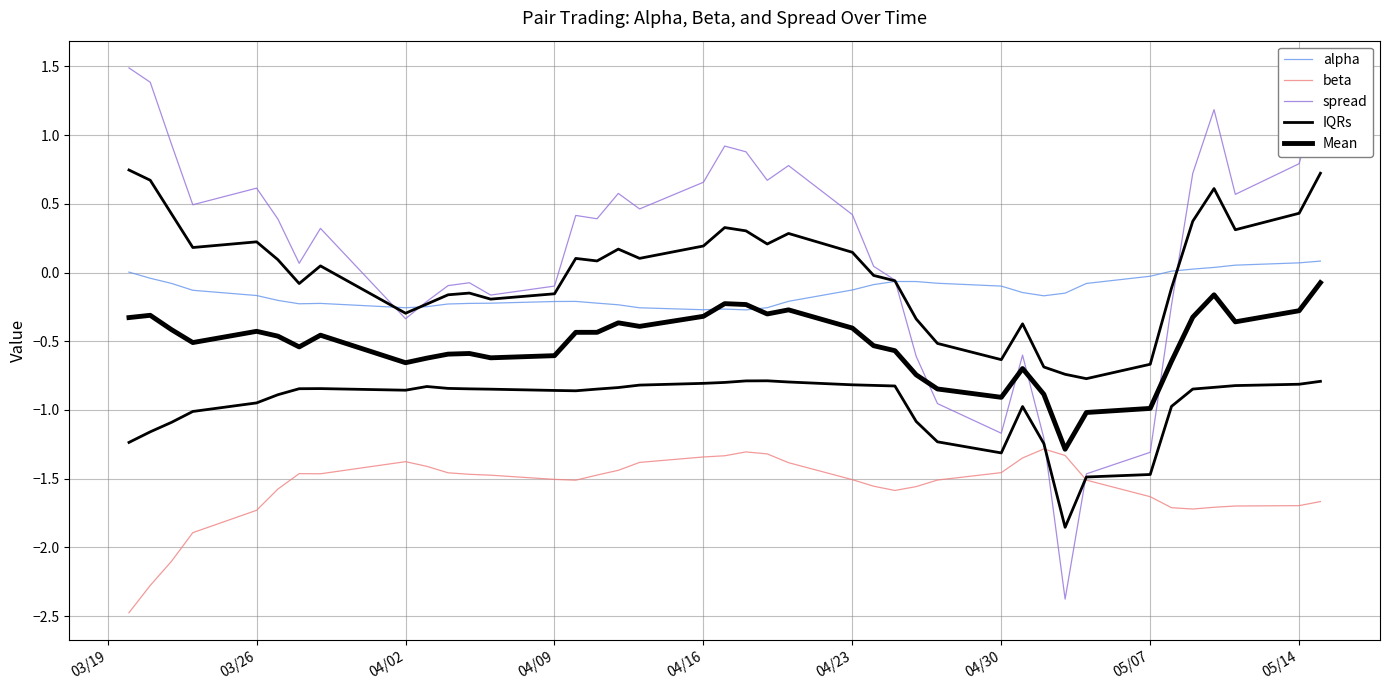

How many lines are shown in the chart?

5